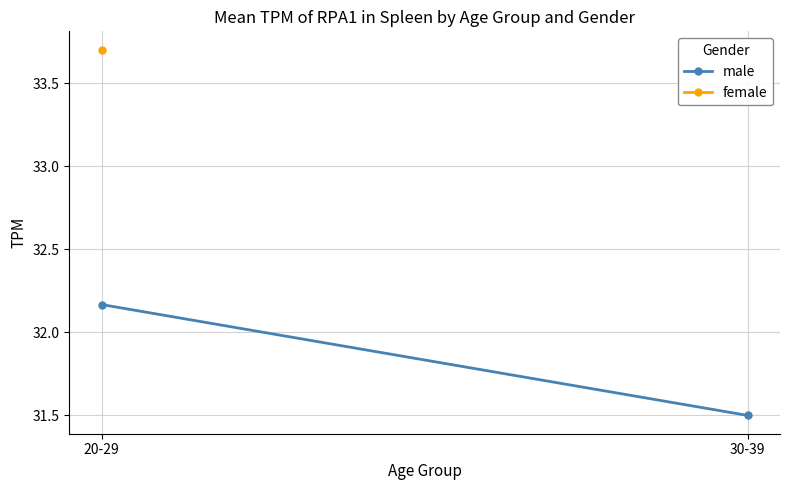

What is the greatest value displayed?

32.2